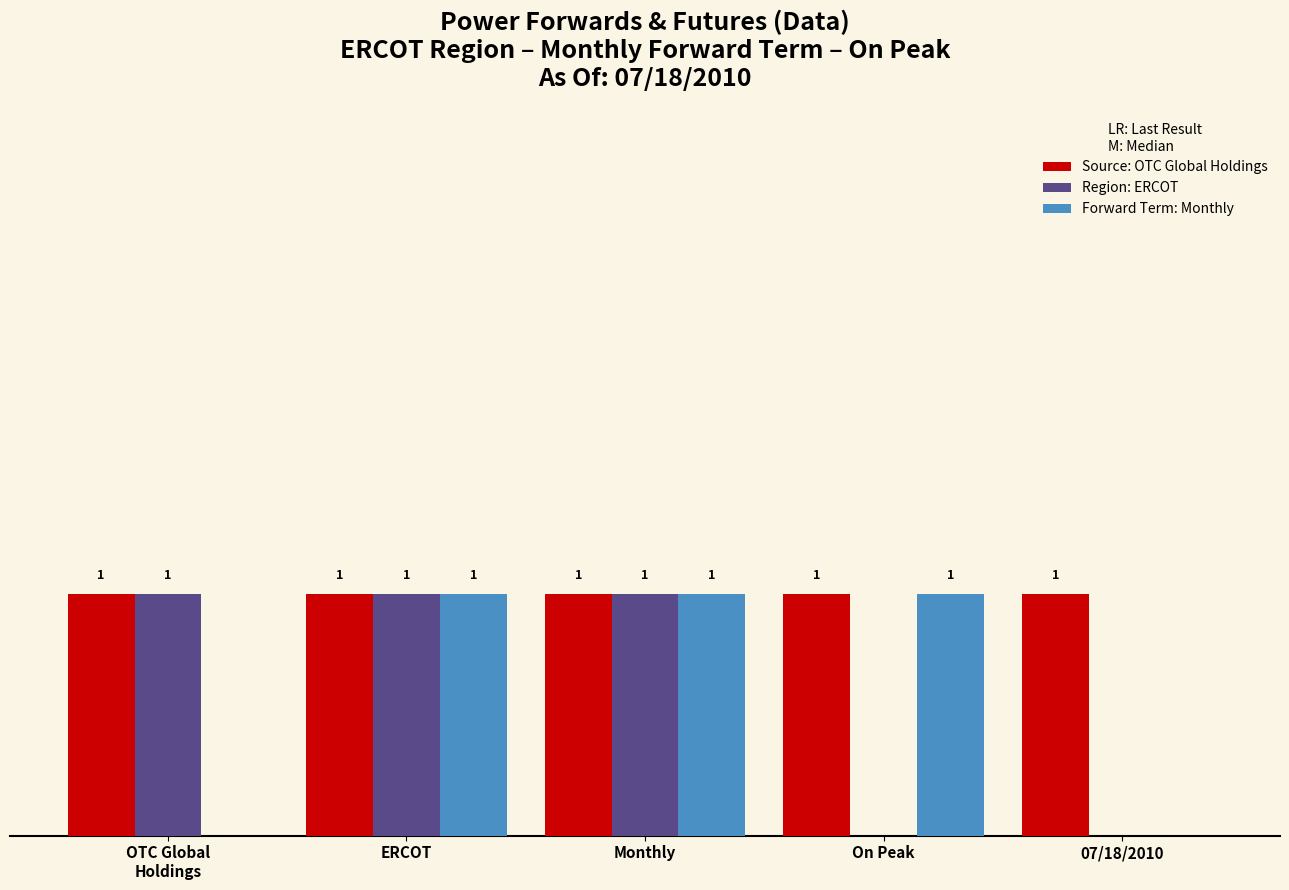

True or false: Source: OTC Global Holdings has a value of 2 at ERCOT.

False